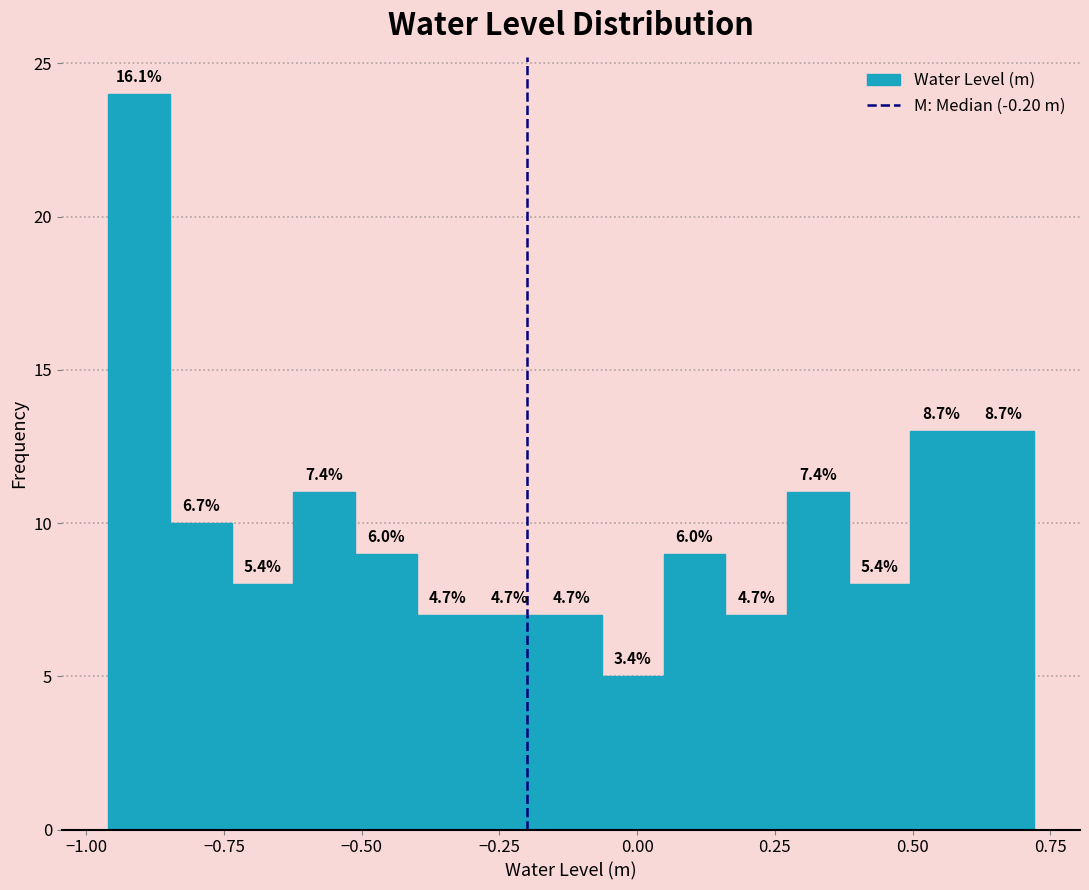

Around what value on the x-axis is the tallest bar? Give the approximate position of its centre, as read against the axis.

-0.90